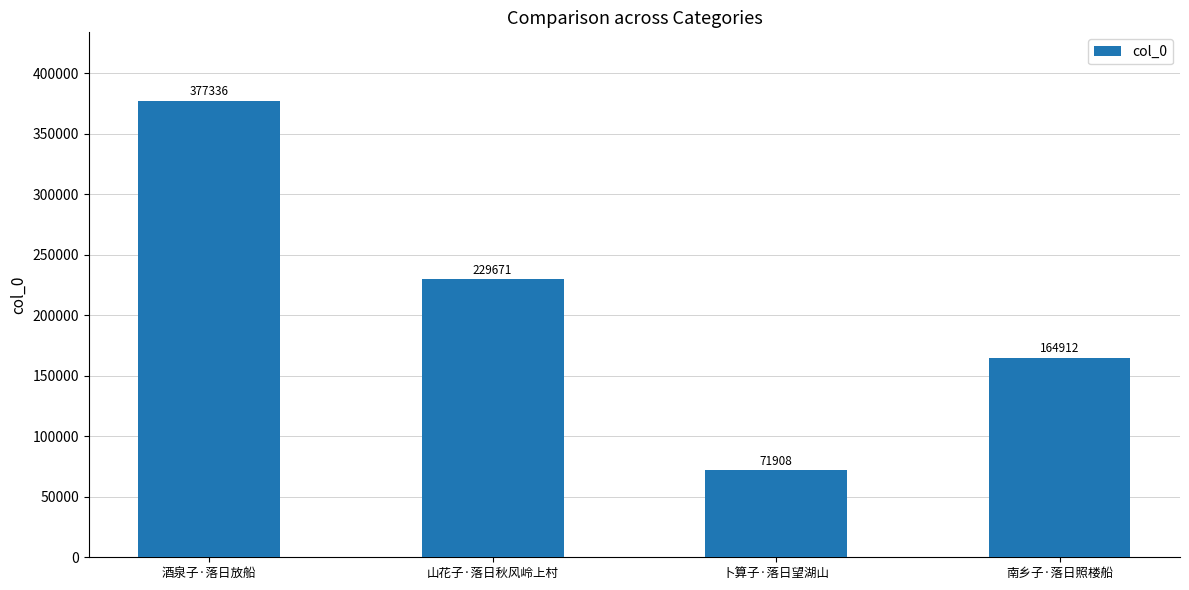

What is the ratio of the value at 山花子·落日秋风岭上村 to the value at 卜算子·落日望湖山?

3.2